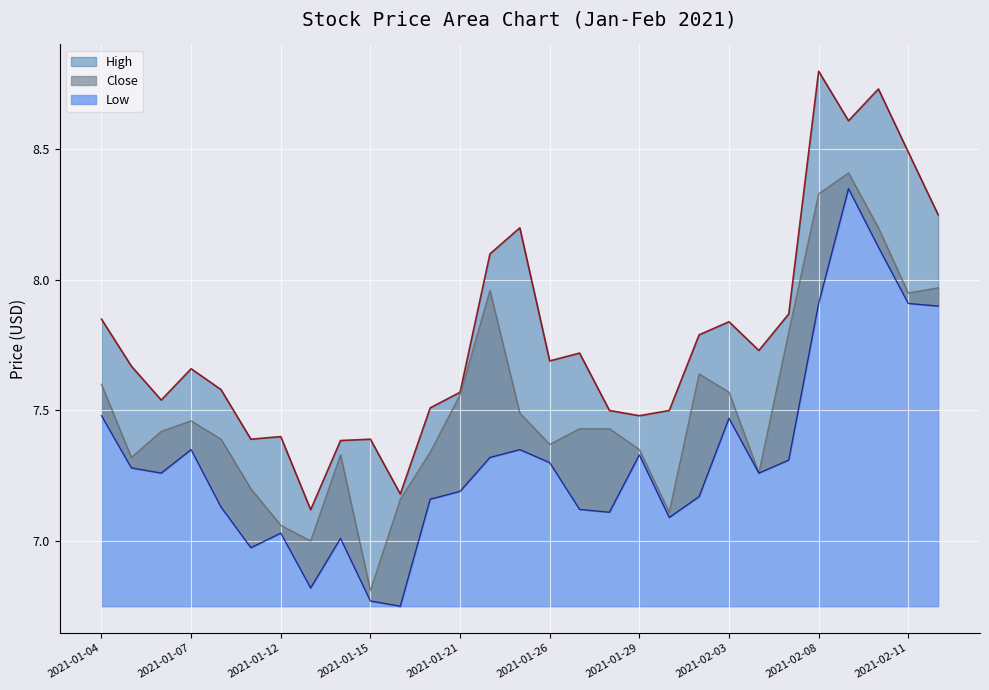

What is the average value of the High series?

7.8